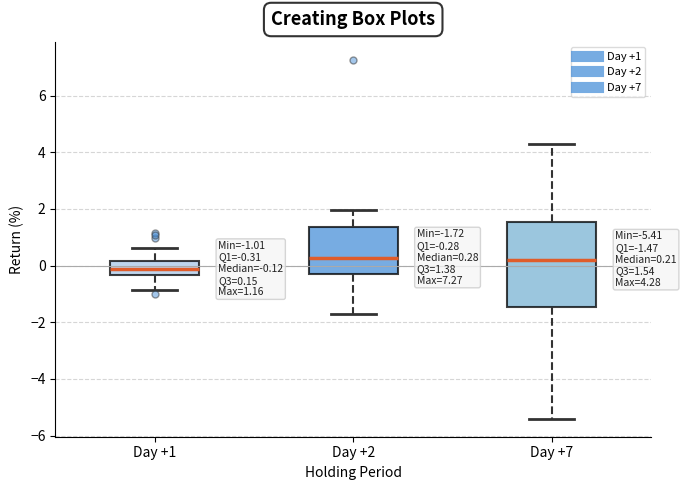

Which box is the tallest, from its lower edge to its upper edge?

Day +7